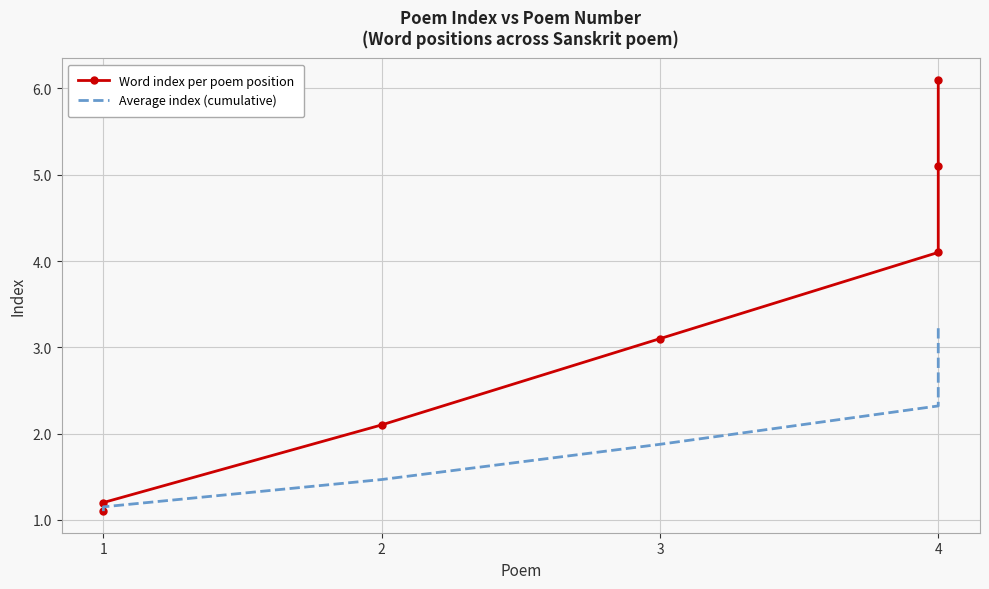

True or false: Average index (cumulative) and Word index per poem position cross at least once.

False